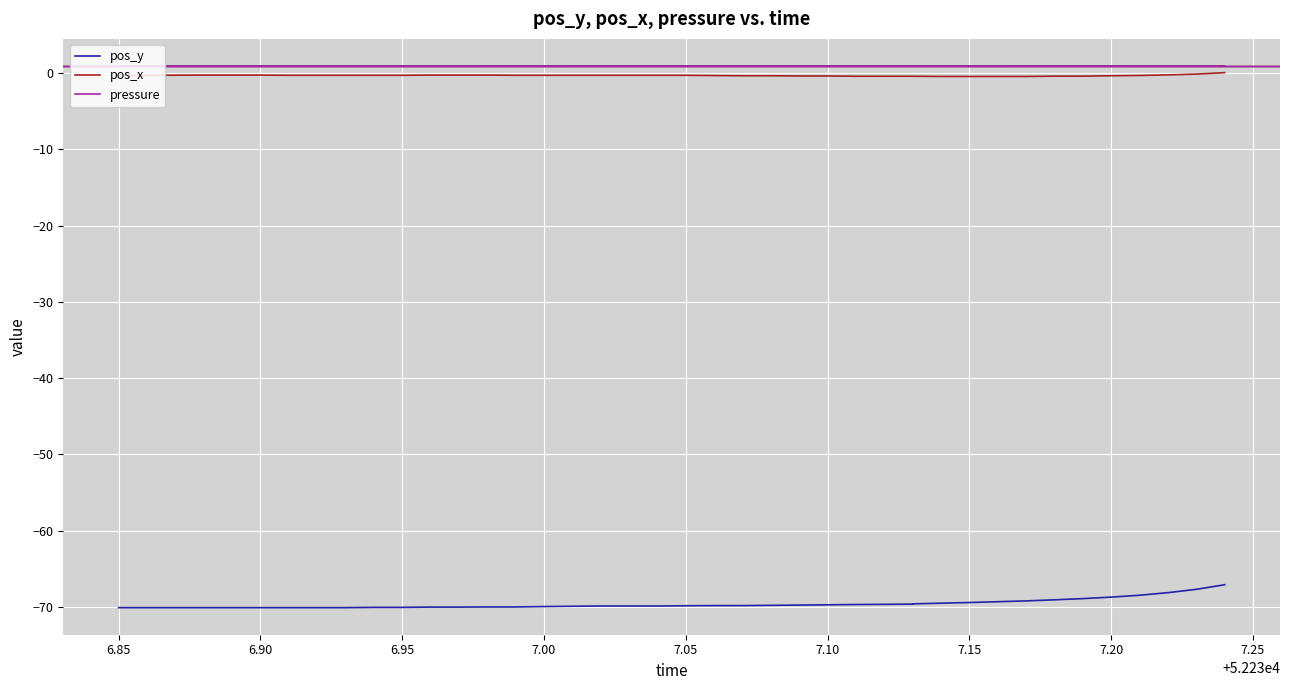

What are all the series names shown in the legend?

pos_y, pos_x, pressure